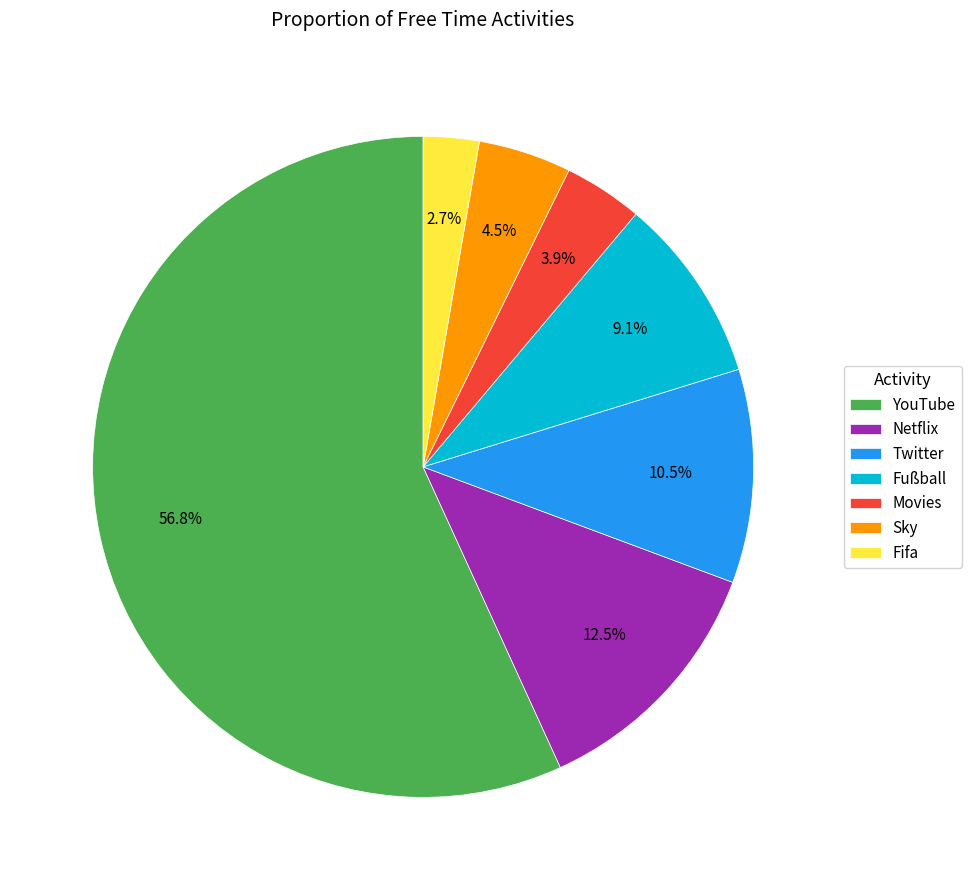

Which category has the smallest portion of the pie?

Fifa